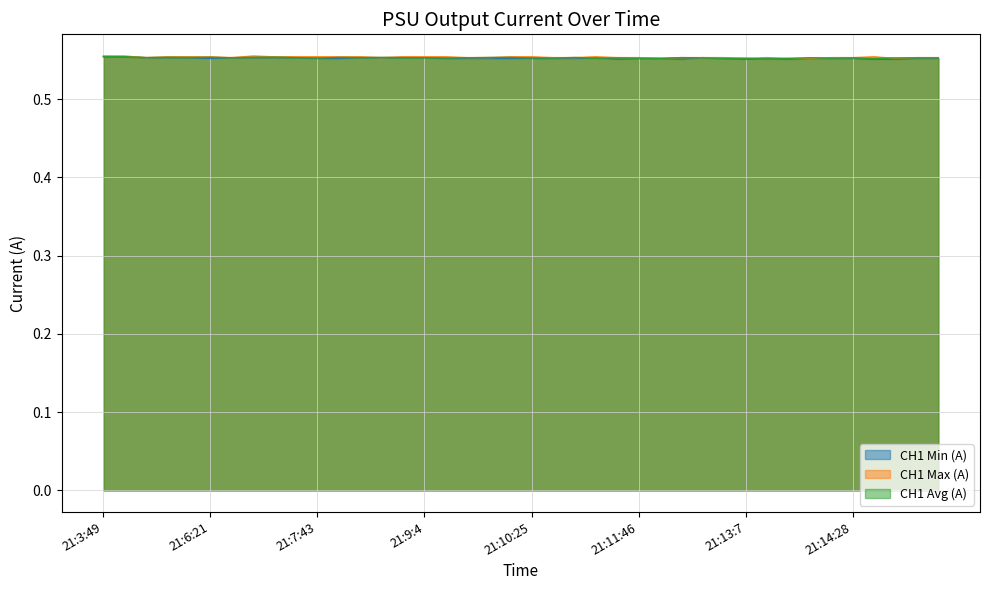

Reading left to right, what are all the values shown in this chart?

CH1 Min (A): 0.6	0.6	0.6	0.6	0.6	0.6	0.6	0.6	0.6	0.6	0.6	0.6	0.6	0.6	0.6	0.6	0.6	0.6	0.6	0.6	0.6	0.6	0.6	0.6	0.6	0.6	0.6	0.6	0.6	0.6	0.6	0.6	0.6	0.6	0.6	0.6	0.6	0.6	0.6	0.6
CH1 Max (A): 0.6	0.6	0.6	0.6	0.6	0.6	0.6	0.6	0.6	0.6	0.6	0.6	0.6	0.6	0.6	0.6	0.6	0.6	0.6	0.6	0.6	0.6	0.6	0.6	0.6	0.6	0.6	0.6	0.6	0.6	0.6	0.6	0.6	0.6	0.6	0.6	0.6	0.6	0.6	0.6
CH1 Avg (A): 0.6	0.6	0.6	0.6	0.6	0.6	0.6	0.6	0.6	0.6	0.6	0.6	0.6	0.6	0.6	0.6	0.6	0.6	0.6	0.6	0.6	0.6	0.6	0.6	0.6	0.6	0.6	0.6	0.6	0.6	0.6	0.6	0.6	0.6	0.6	0.6	0.6	0.6	0.6	0.6